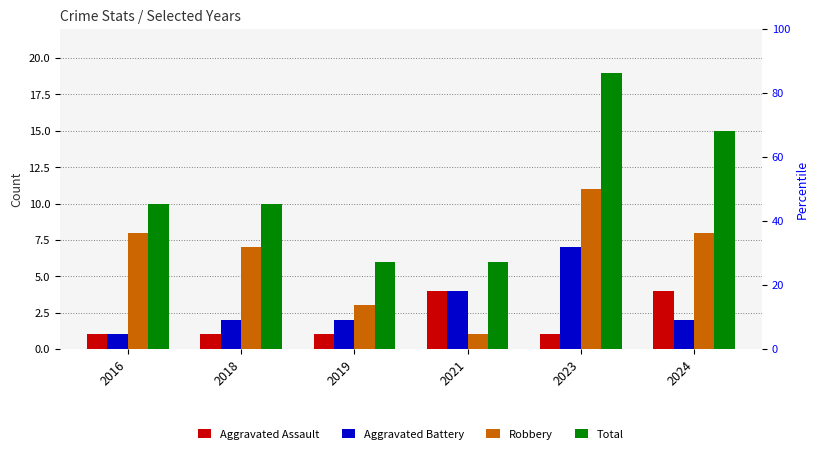

What is the minimum value shown in the chart?

1